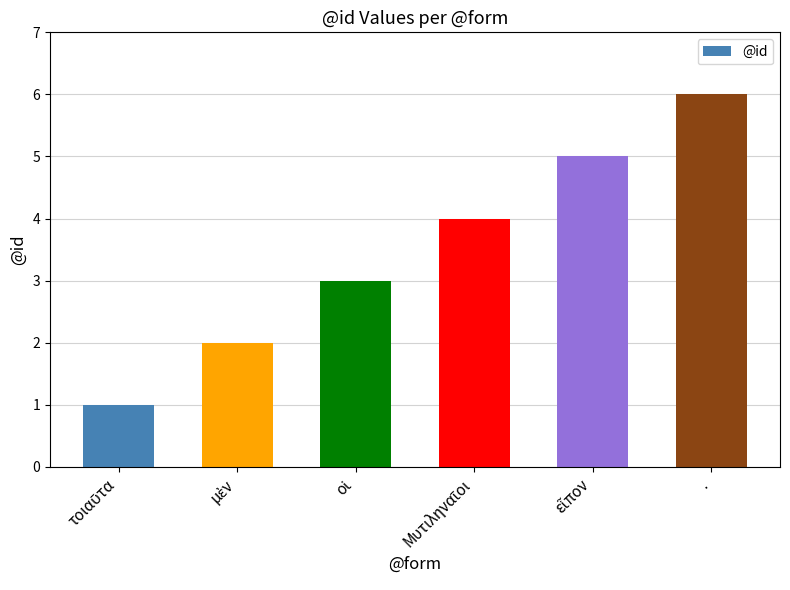

At which category does the chart reach its peak across all series?

.